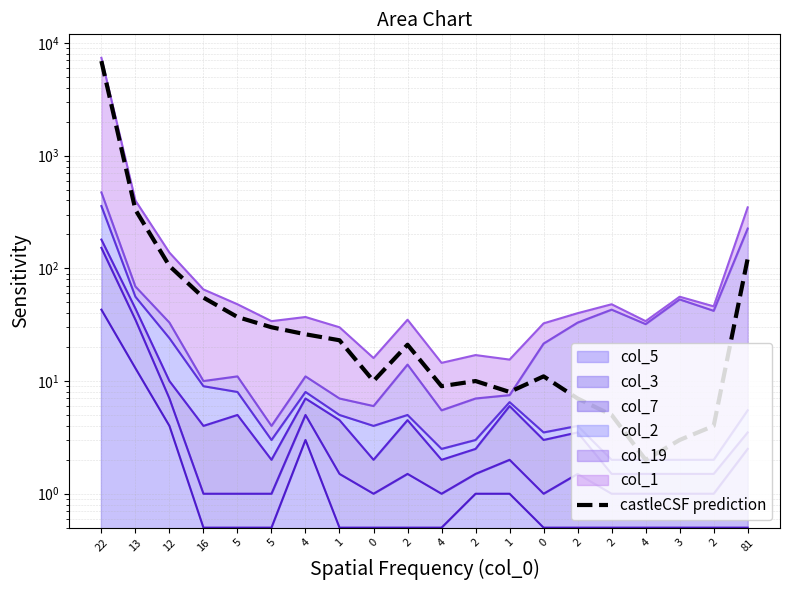

Reading left to right, transcribe all the data shown in this chart.

6908	331	105	55	37	30	26	23	10	21	9	10	8	11	7	5	2	3	4	122